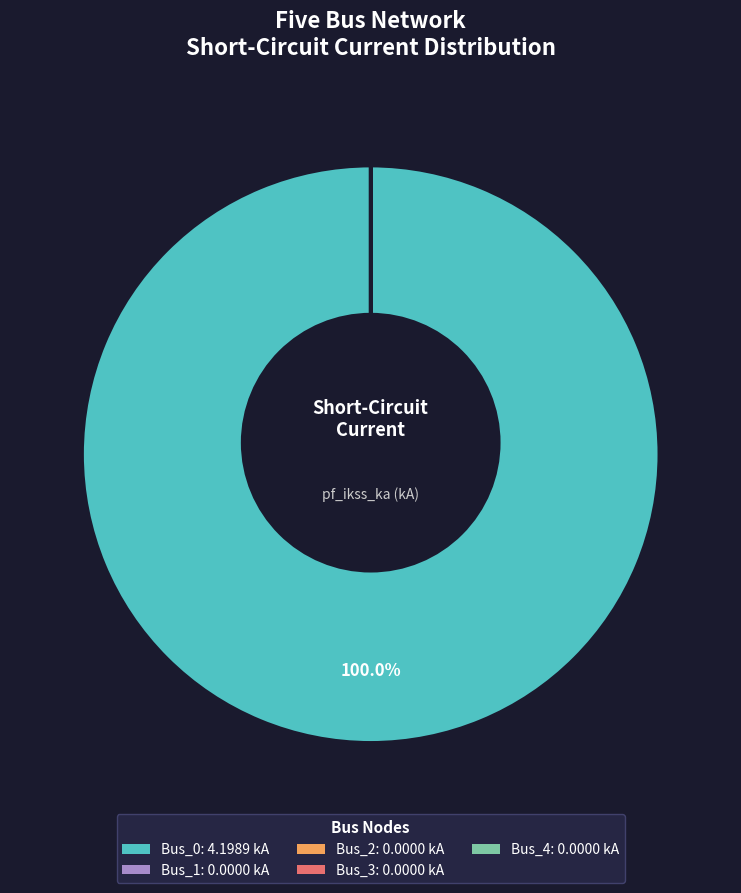

Which category accounts for the majority?

Bus_0